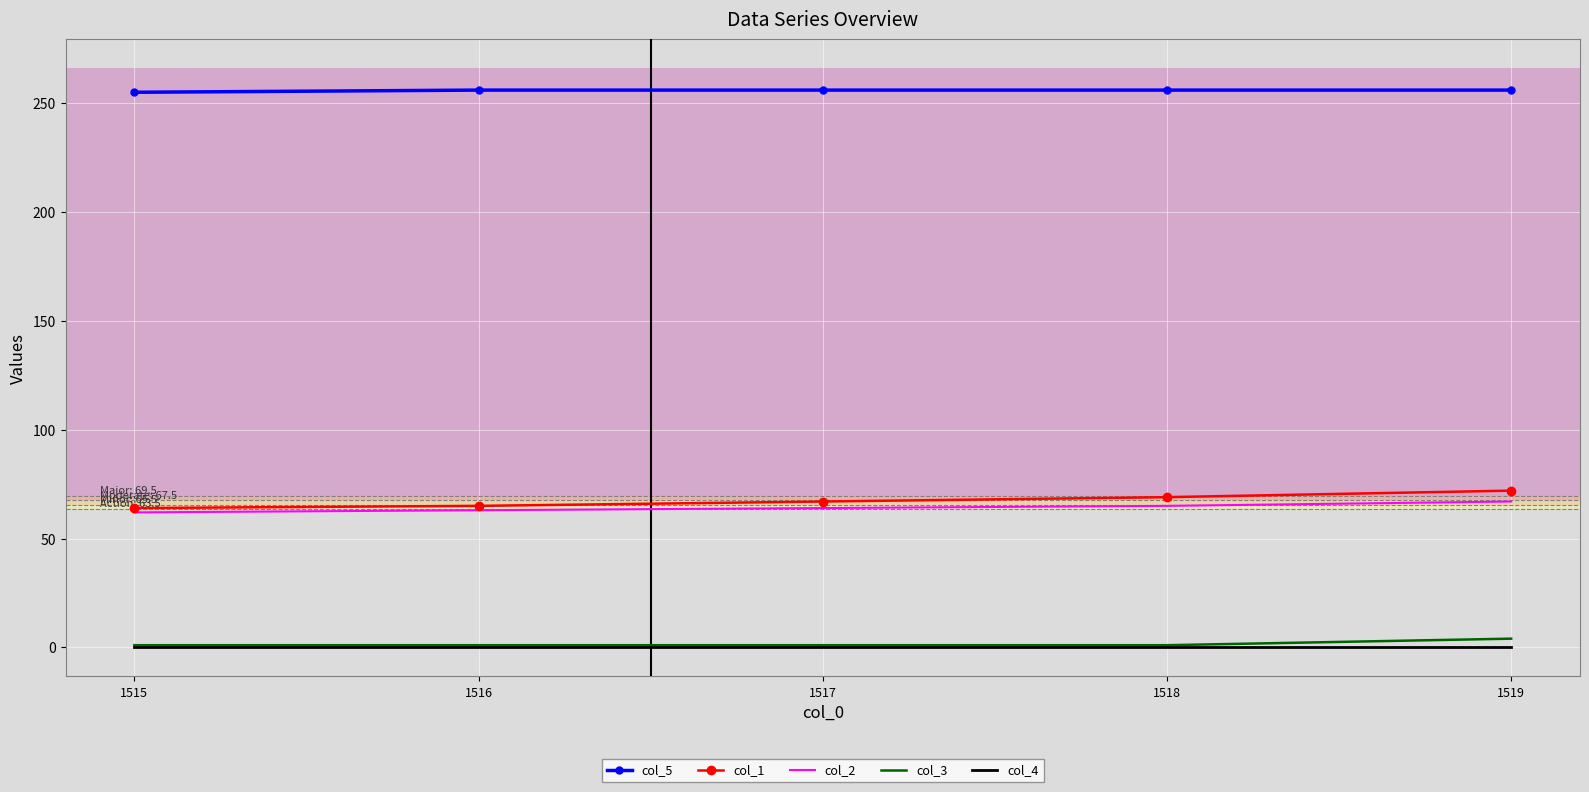

Which series has the largest total across all categories?

col_5